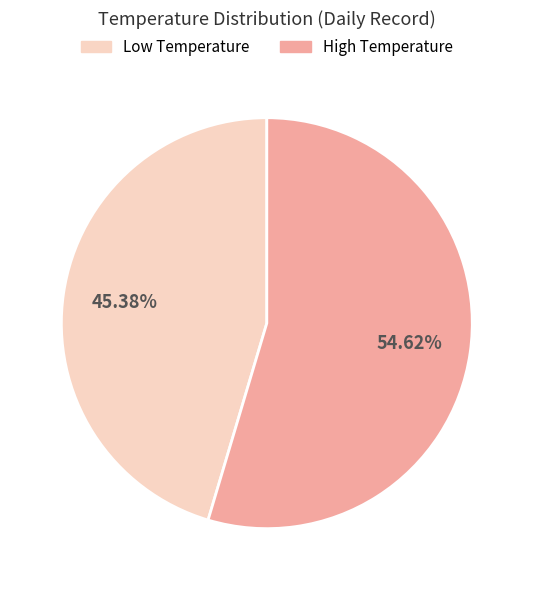

Is there any slice that represents more than half of the pie?

Yes